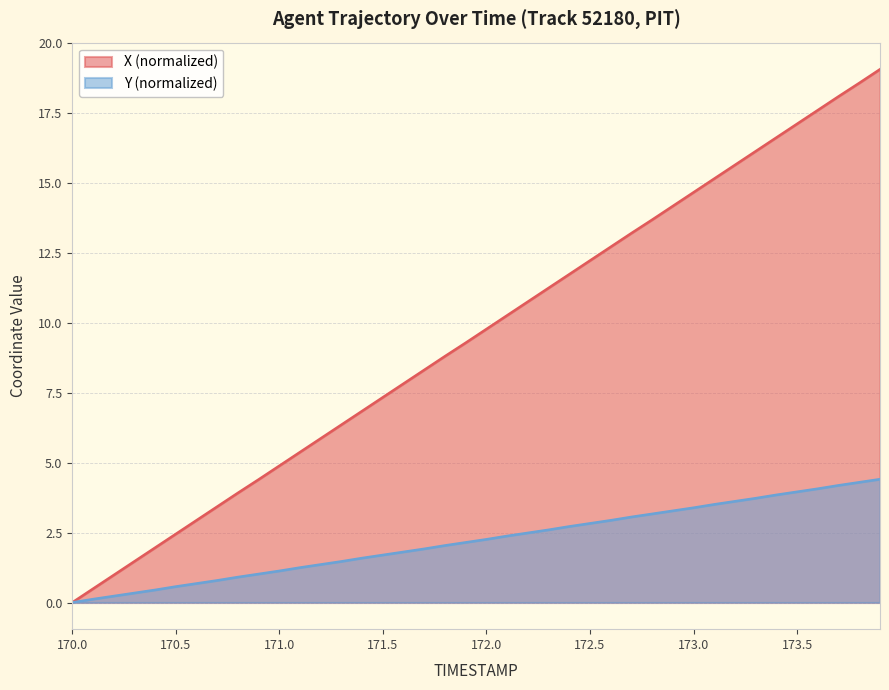

Which has a higher value, 172.8 or 170.3?

172.8